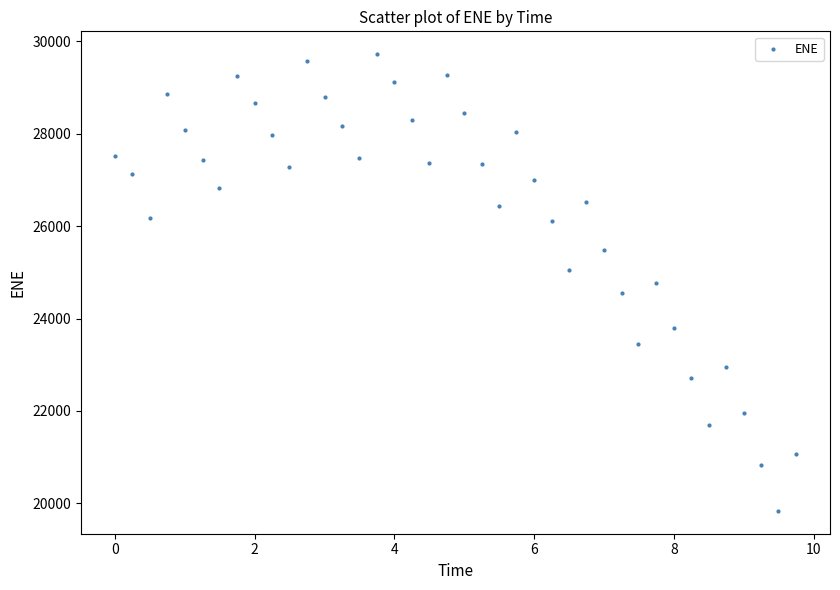

What is the range of X values (max minus min)?

9.7